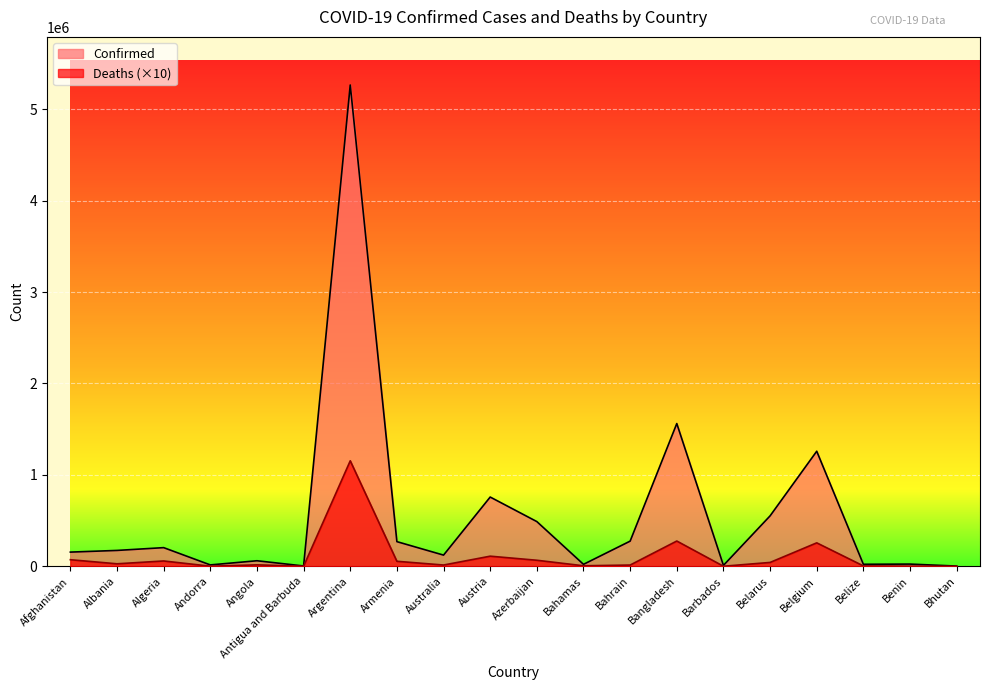

True or false: Confirmed has more than 0 points higher than both neighbors.

True